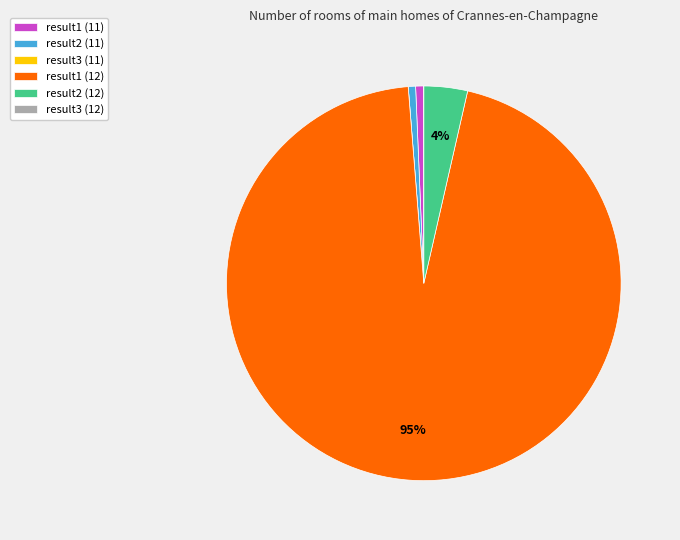

Which category has the biggest portion of the pie?

result1 (12)